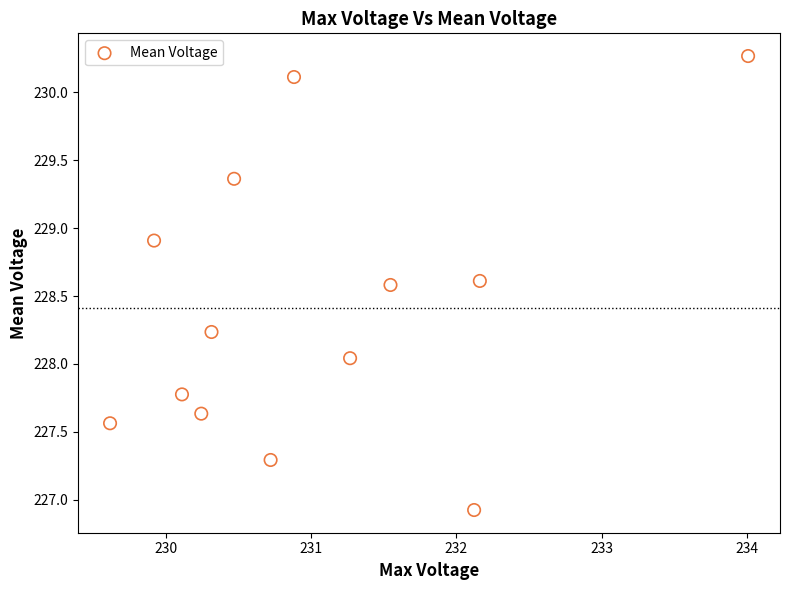

What is the range of X values (max minus min)?

4.4